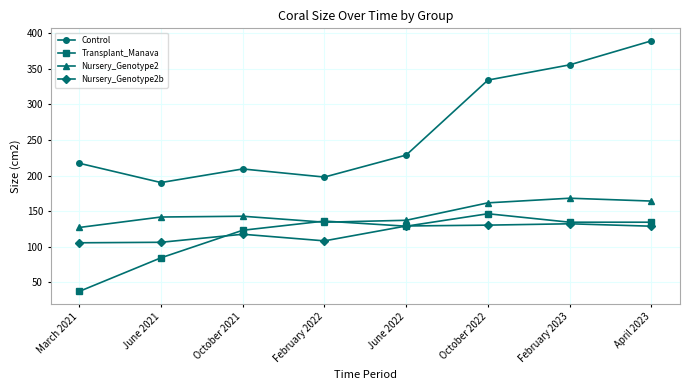

At how many categories does at least one series exceed 359?

1